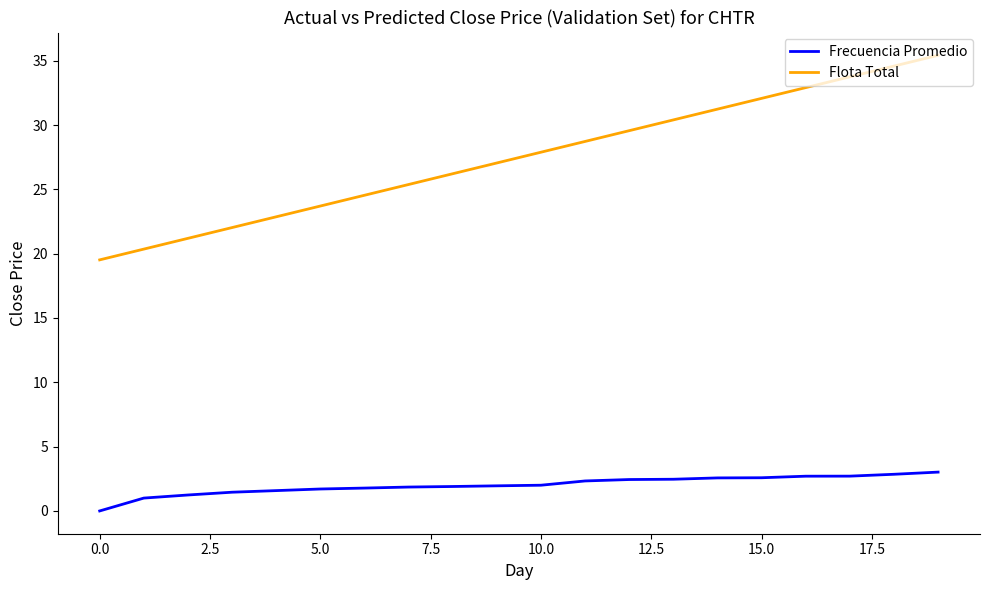

True or false: Frecuencia Promedio and Flota Total cross at least once.

False